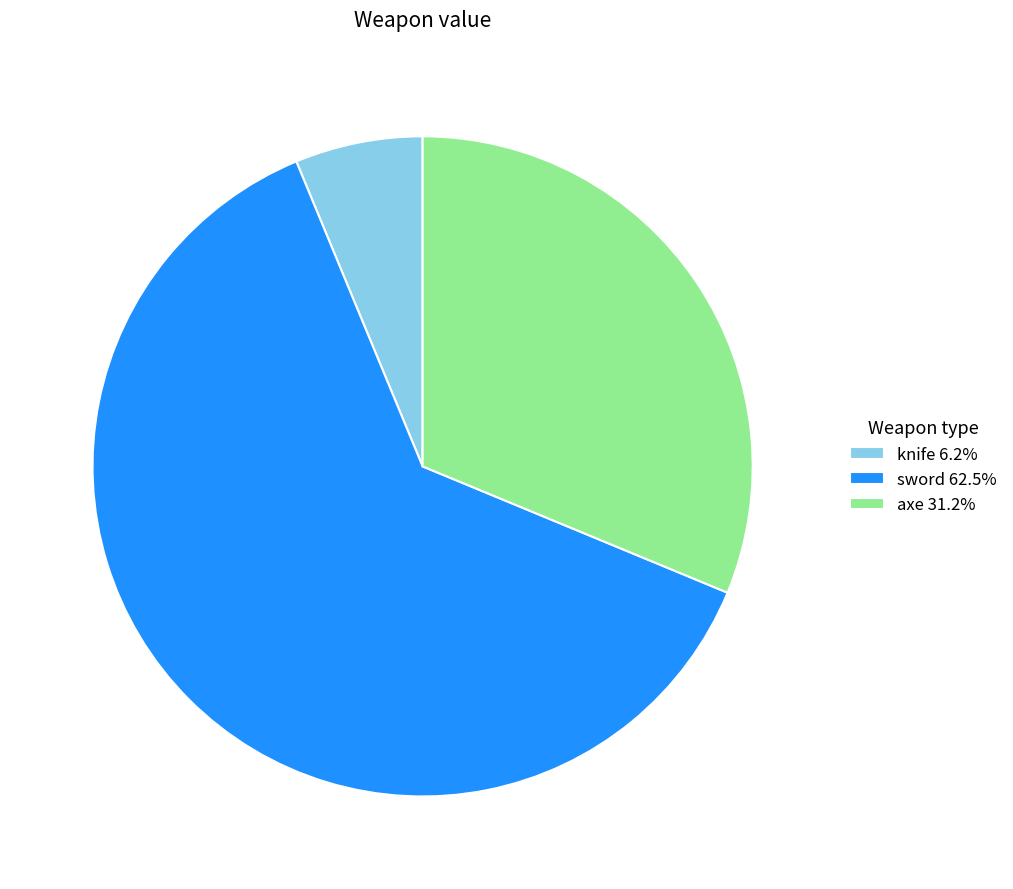

Which category accounts for the majority?

sword